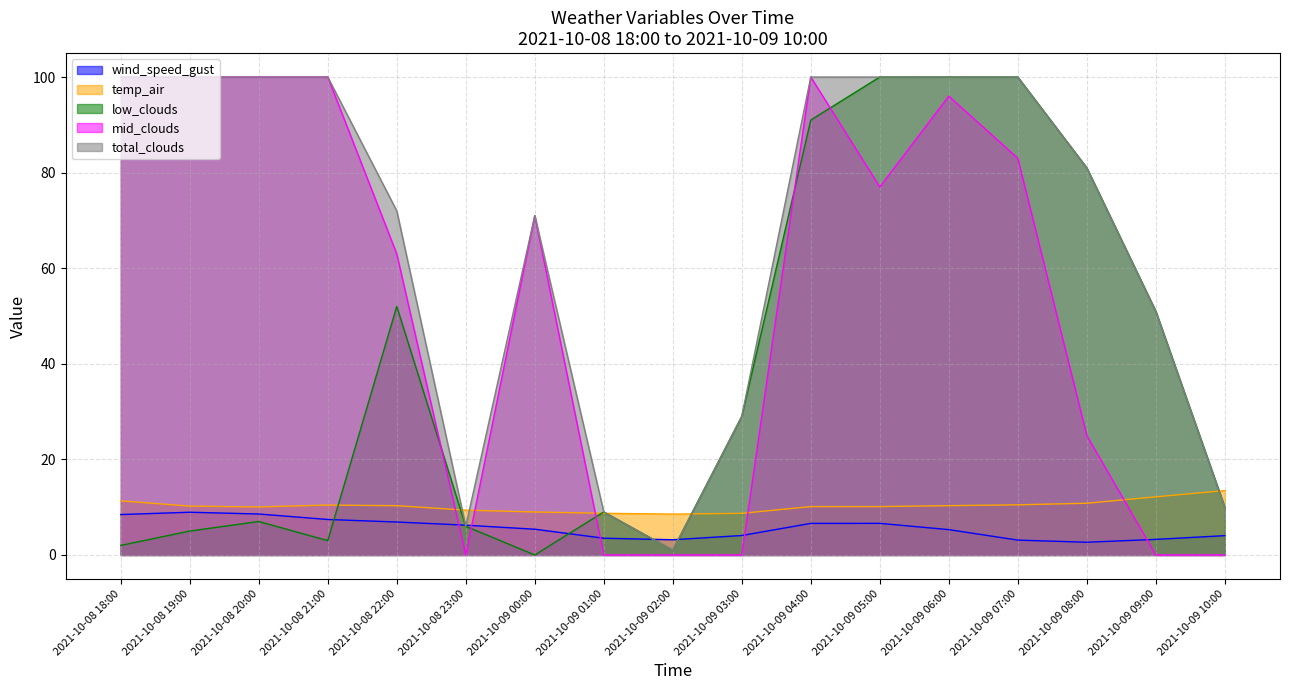

Where is wind_speed_gust nearest to the value 5?

2021-10-09 06:00